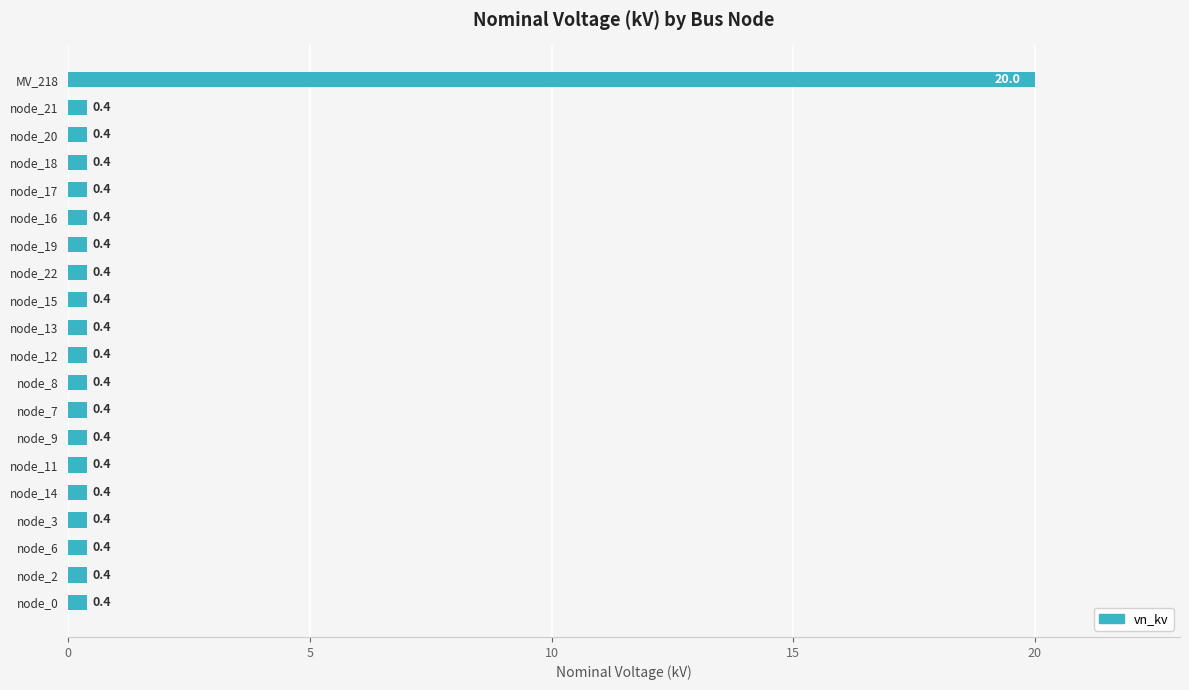

What is the sum of the values at node_11 and node_18?

0.8